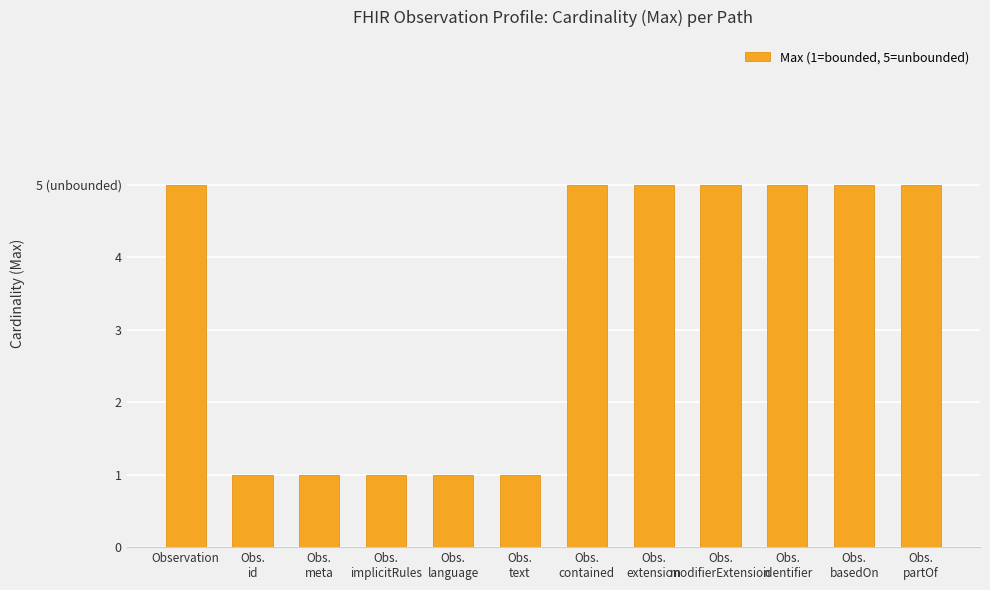

How many values are between 1 and 5?

12